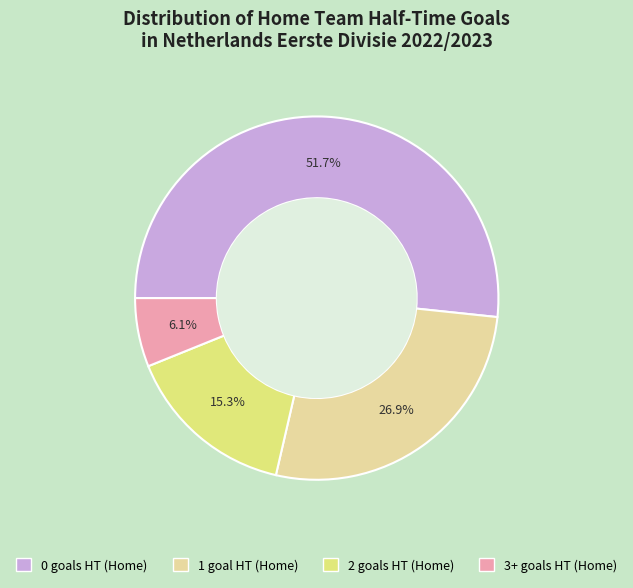

How many segments does this pie chart have?

4